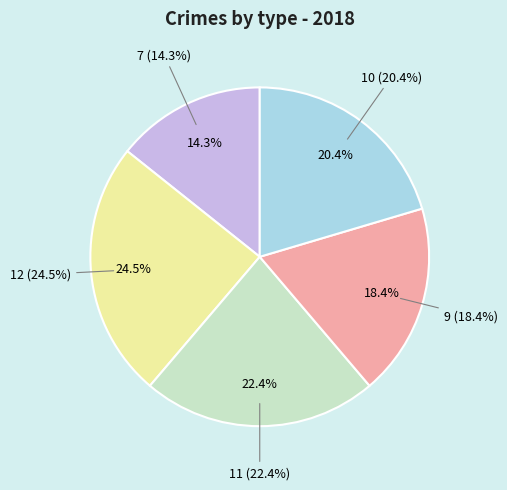

True or false: 9 accounts for 27% of the total.

False